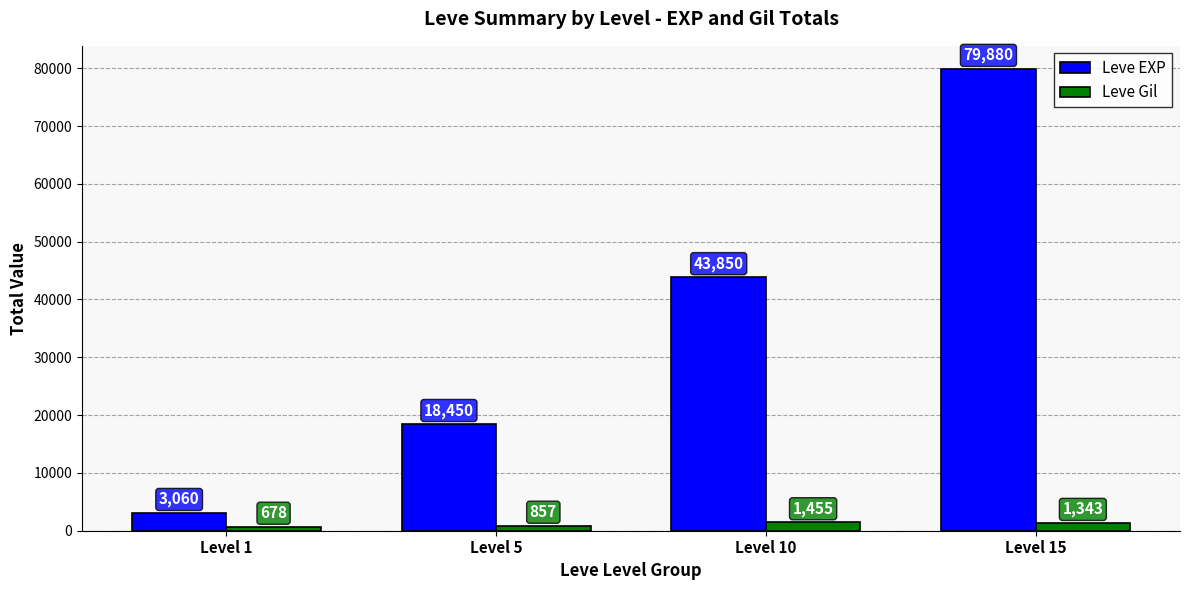

How many Leve Gil values are between 857 and 1455?

3